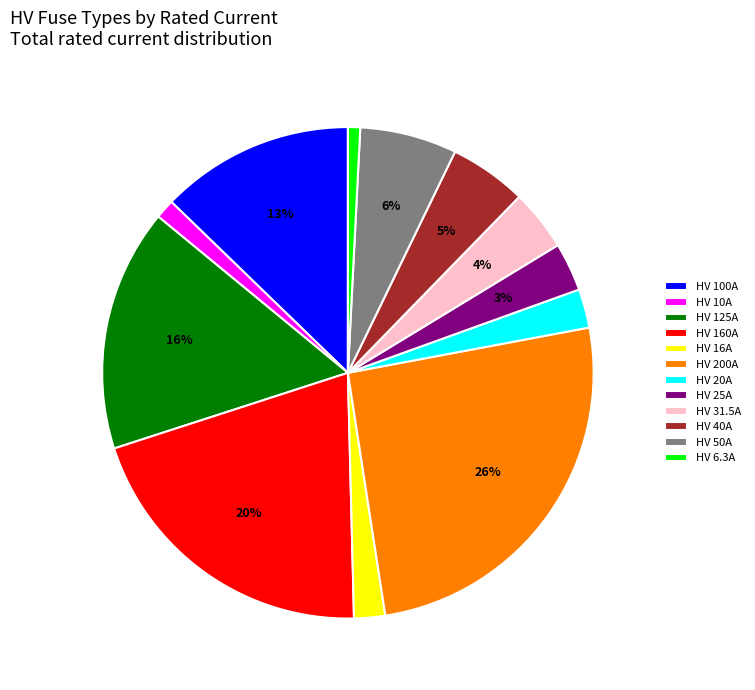

Count the number of slices in the pie.

12